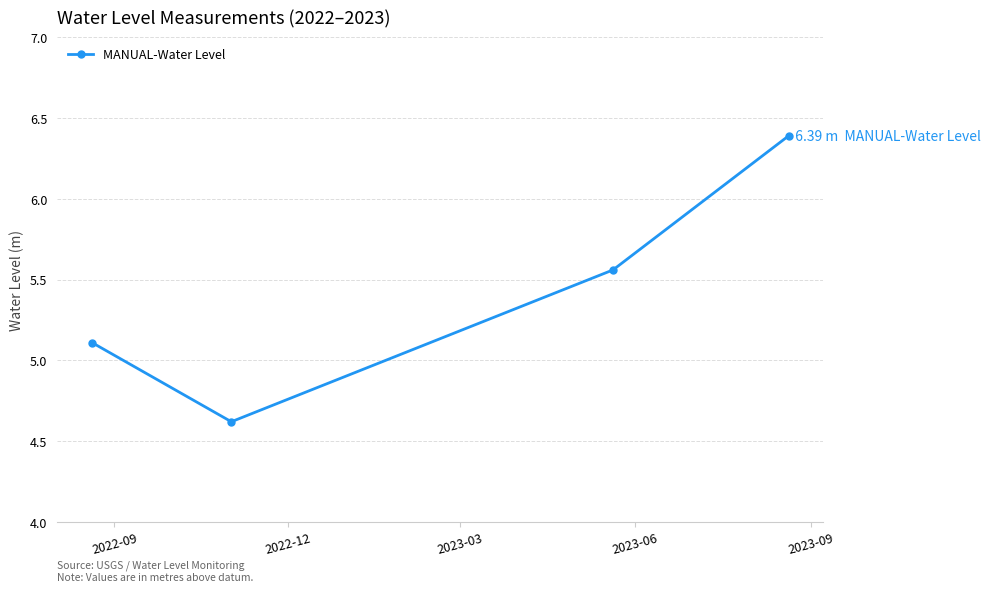

What is the value of the 1st point from the left?

5.1